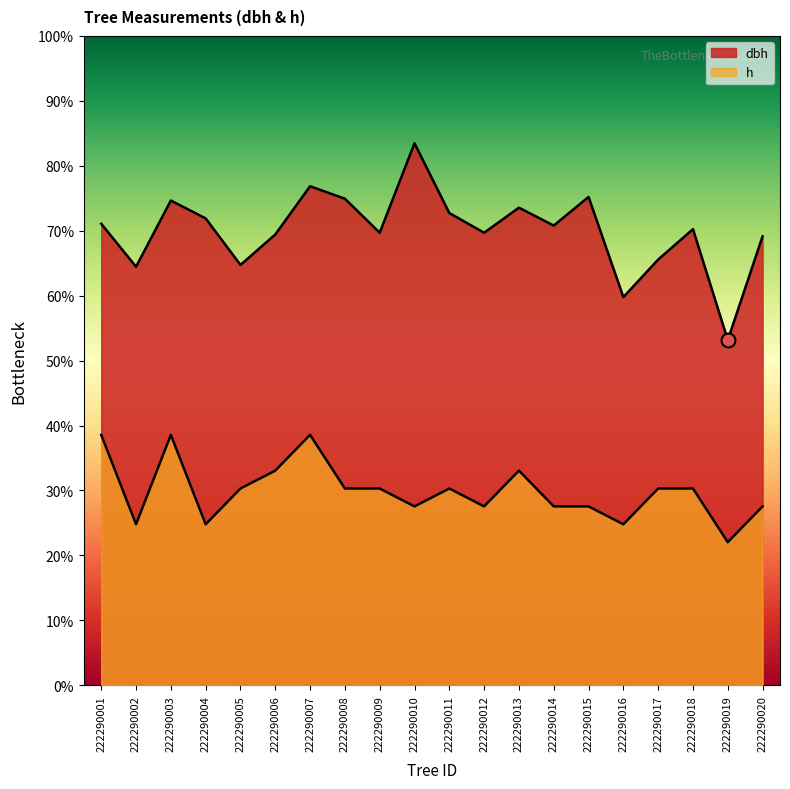

Is it true that dbh equals 12.8 at 222290018?

True